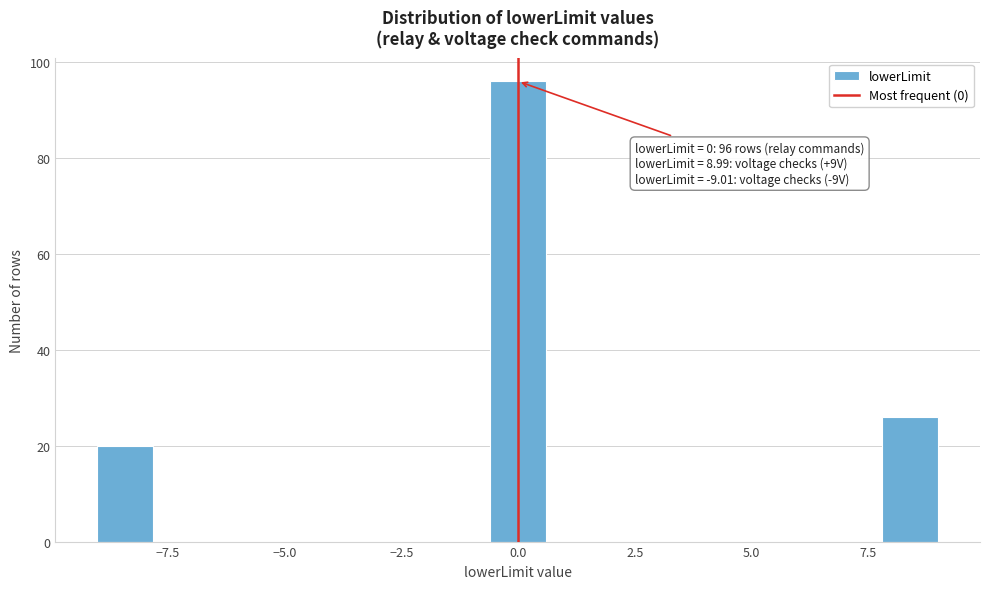

Around what value on the x-axis is the tallest bar? Give the approximate position of its centre, as read against the axis.

0.0